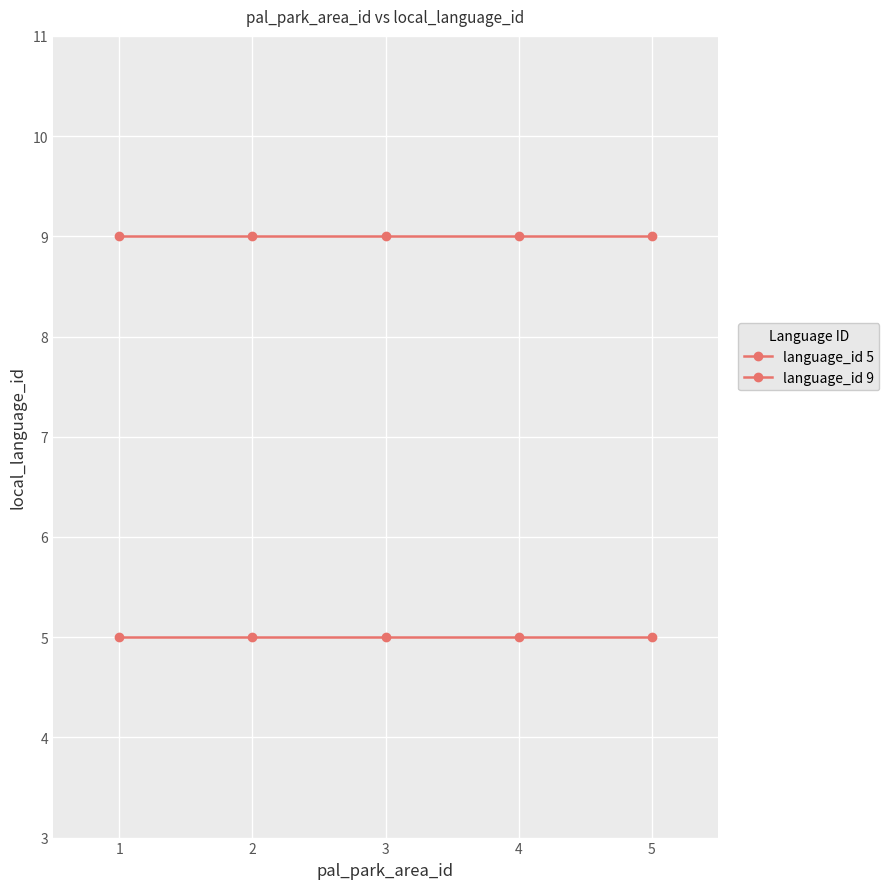

True or false: language_id 9 has more than 0 interior local peaks.

False